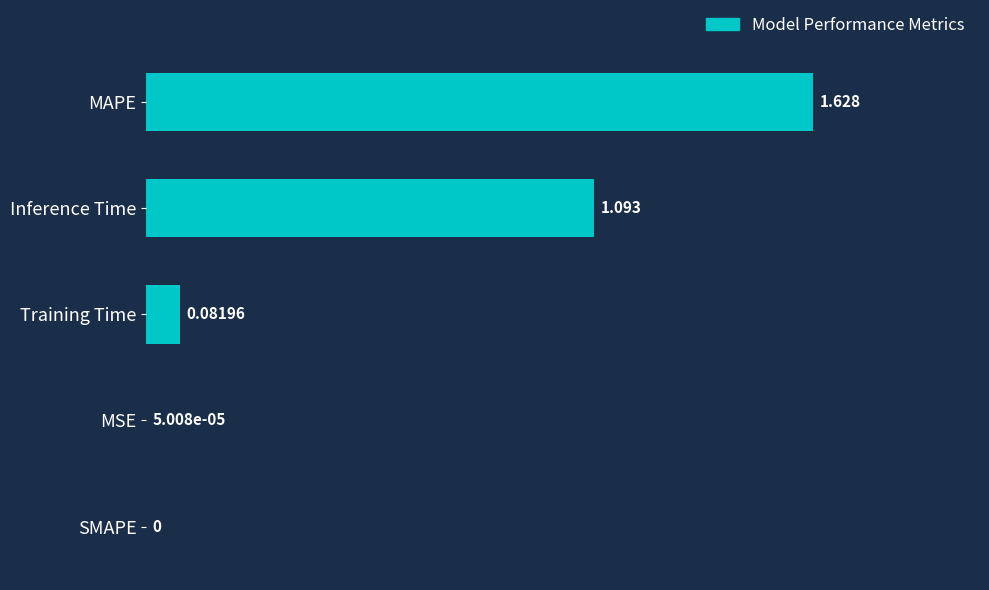

Which has a higher value, MAPE or Inference Time?

MAPE